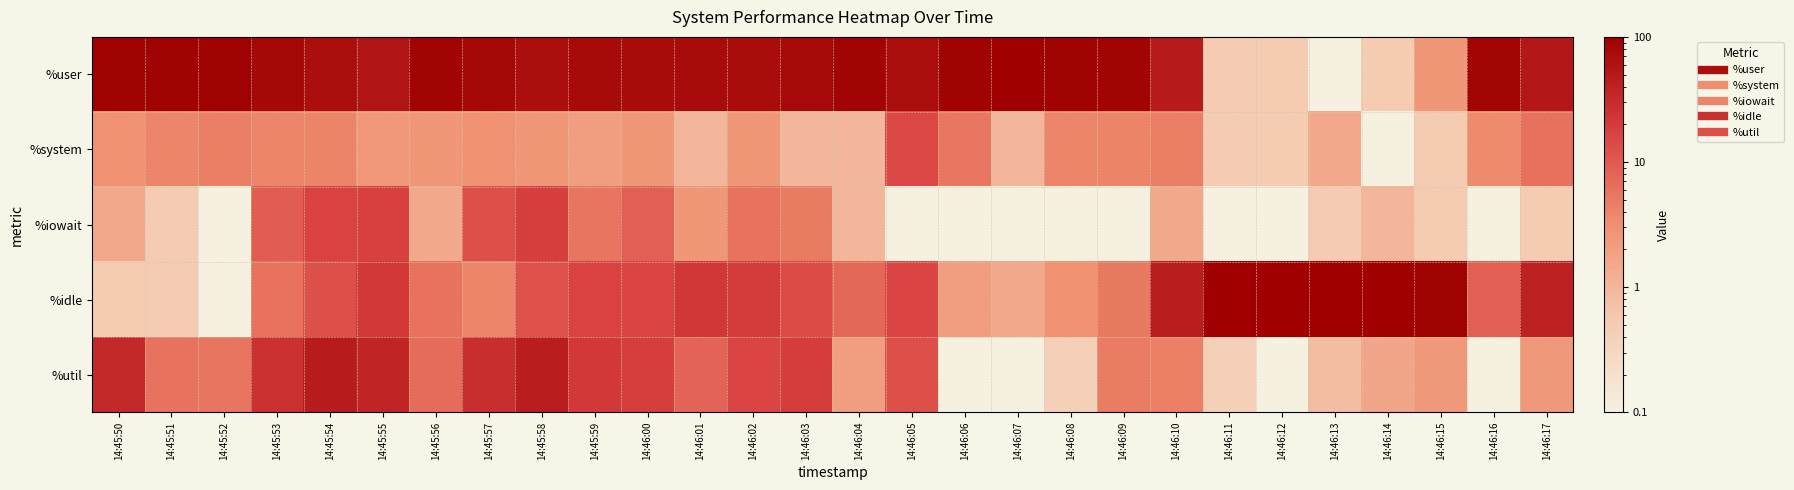

Between 14:46:09 and 14:45:54, which is larger?

14:46:09